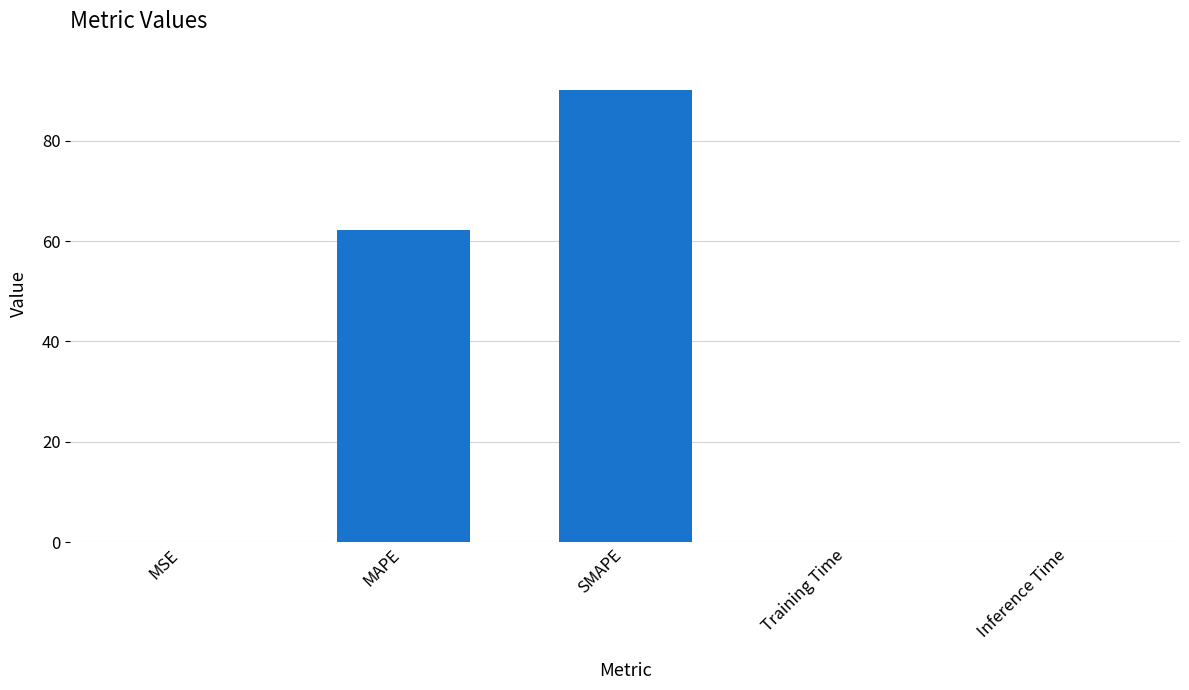

Which has a higher value, MSE or SMAPE?

SMAPE